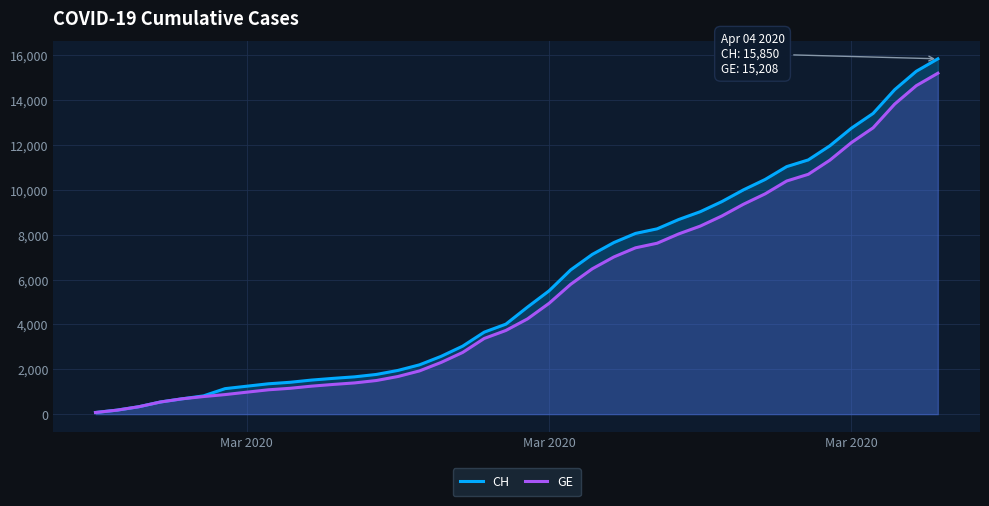

Rank the series by their maximum value, from highest to lowest.

CH, GE